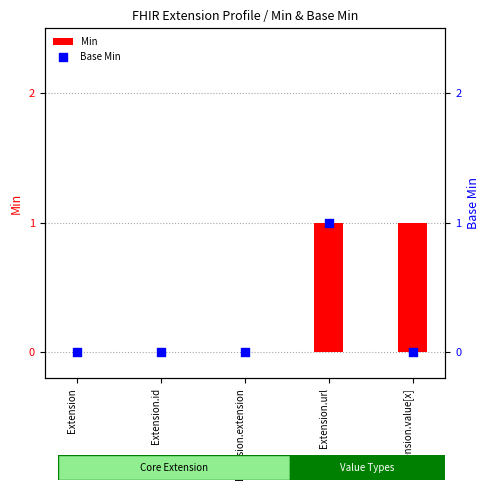

At how many categories does at least one series exceed 0?

2